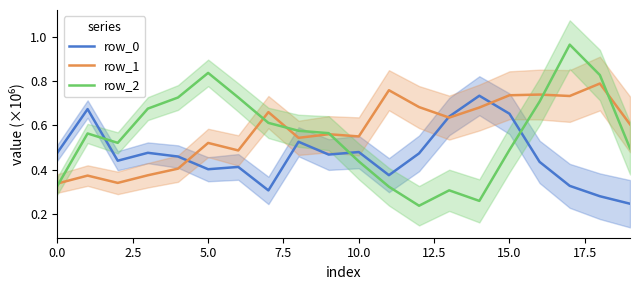

What is the label of the 10th point from the left?

9